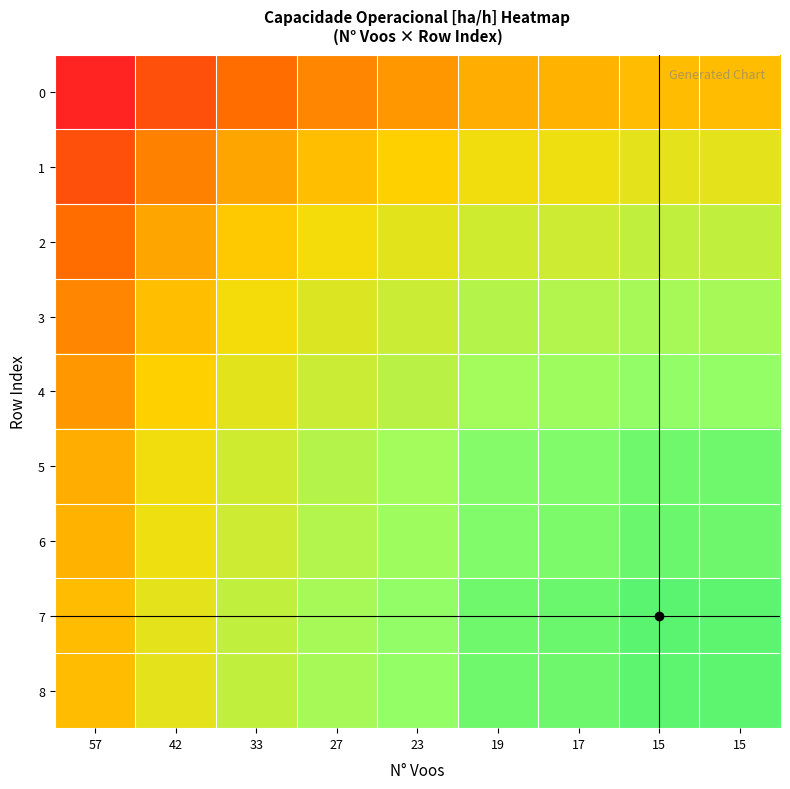

At how many categories does at least one series exceed 12?

6